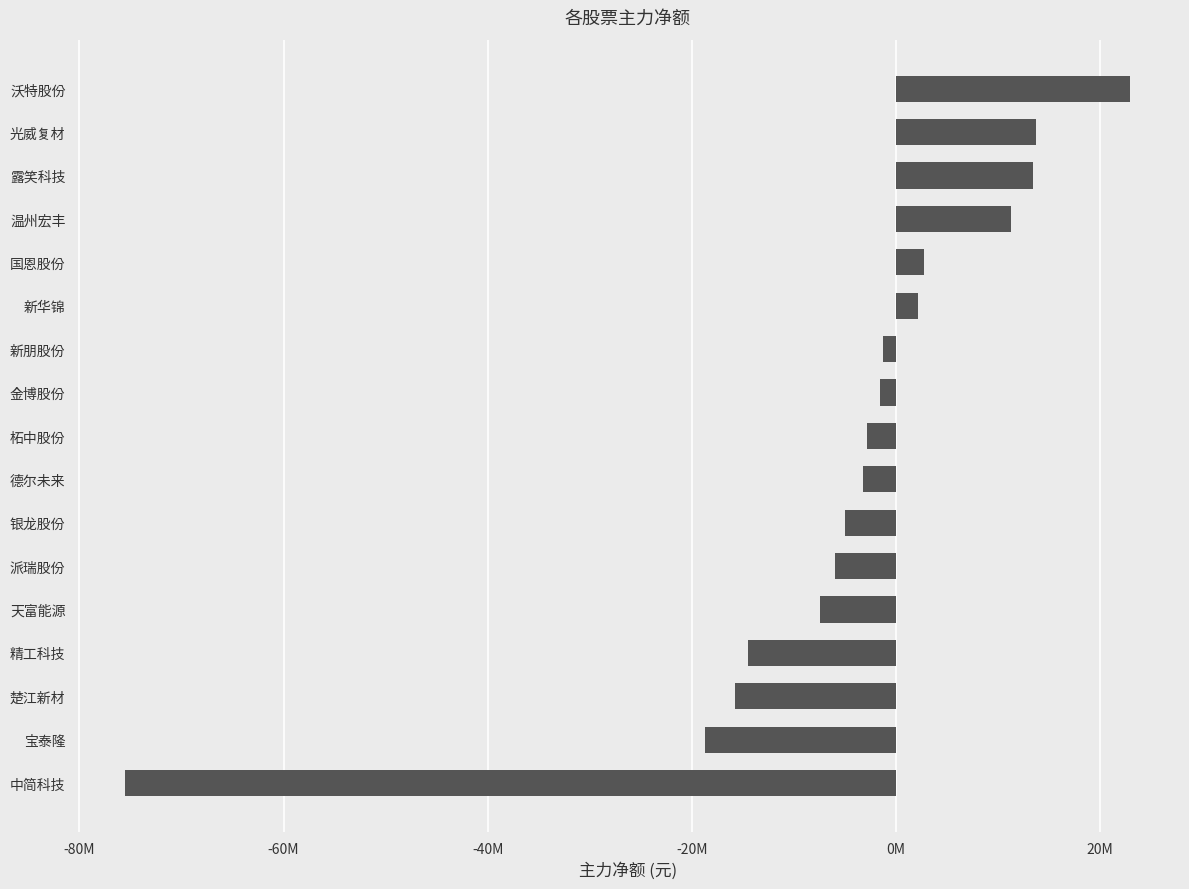

At which category does the chart reach its peak across all series?

沃特股份